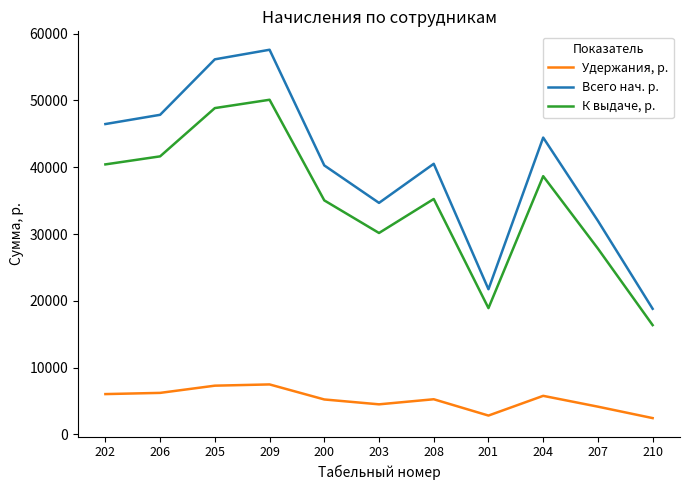

At 207, list the series in order from largest to smallest.

Всего нач. р., К выдаче, р., Удержания, р.